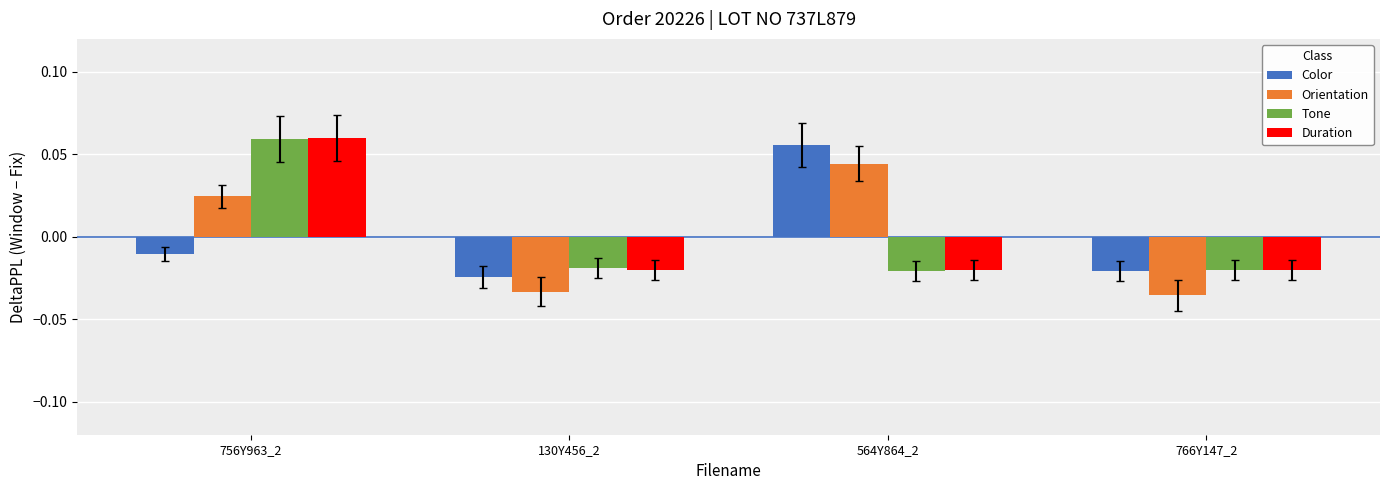

Where does the Color series first go above 0?

564Y864_2